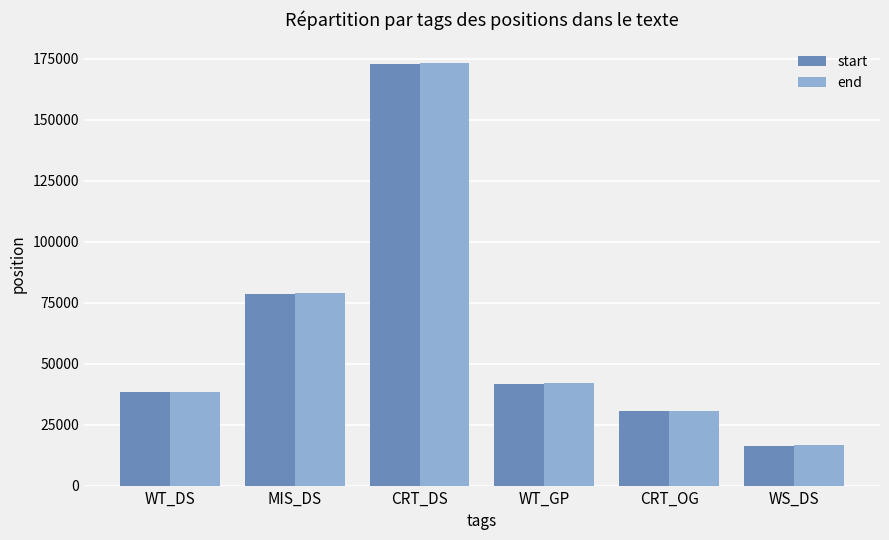

Which series has the largest range (max minus min)?

end